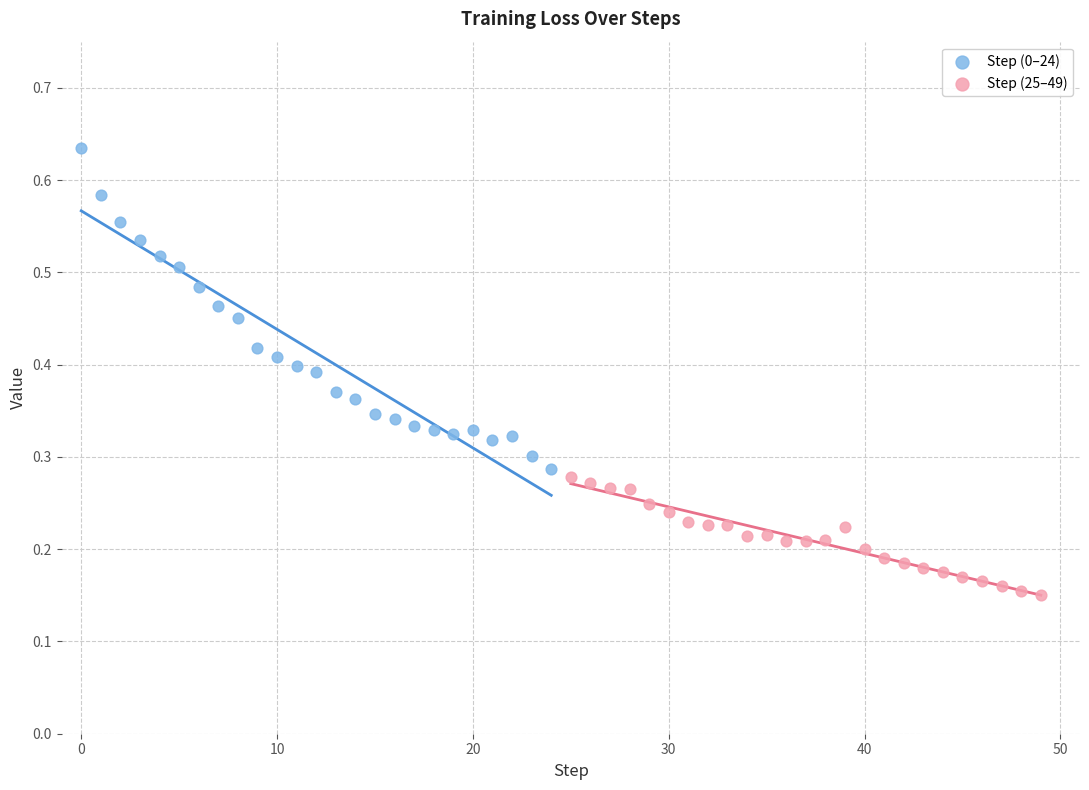

What are all the series names shown in the legend?

Step (0–24), Step (25–49)